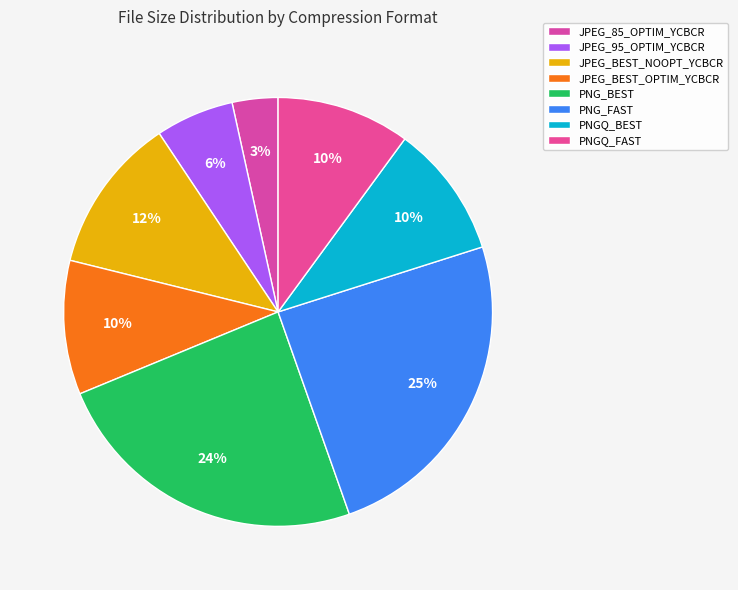

What percentage is the PNG_BEST slice, to the nearest percent?

24%